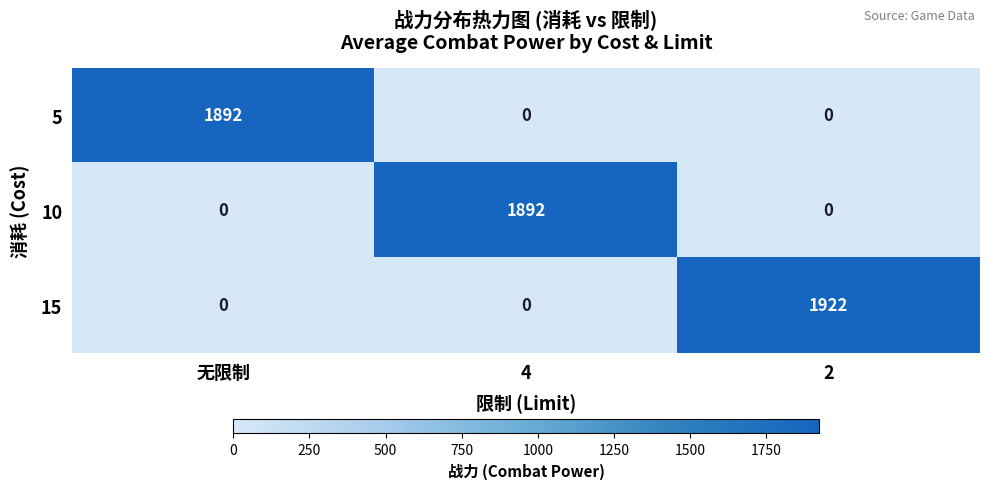

How many categories are shown in the chart?

3